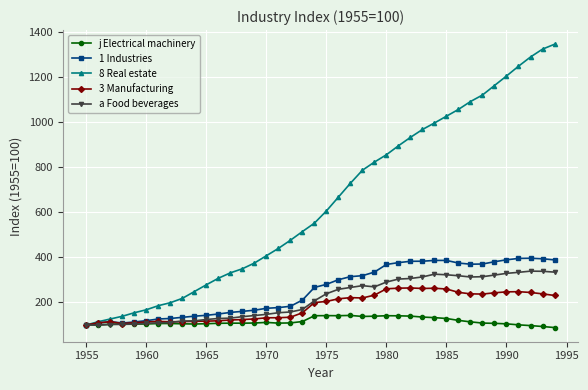

List the series in order of their peak value, highest first.

8 Real estate, 1 Industries, a Food beverages, 3 Manufacturing, j Electrical machinery